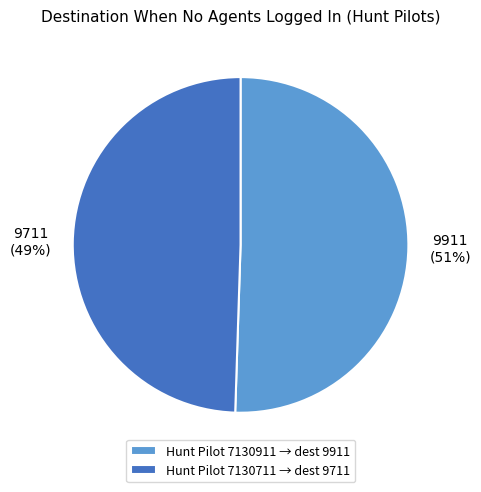

The Hunt Pilot 7130711 → dest 9711 slice represents 49% of the pie. True or false?

True